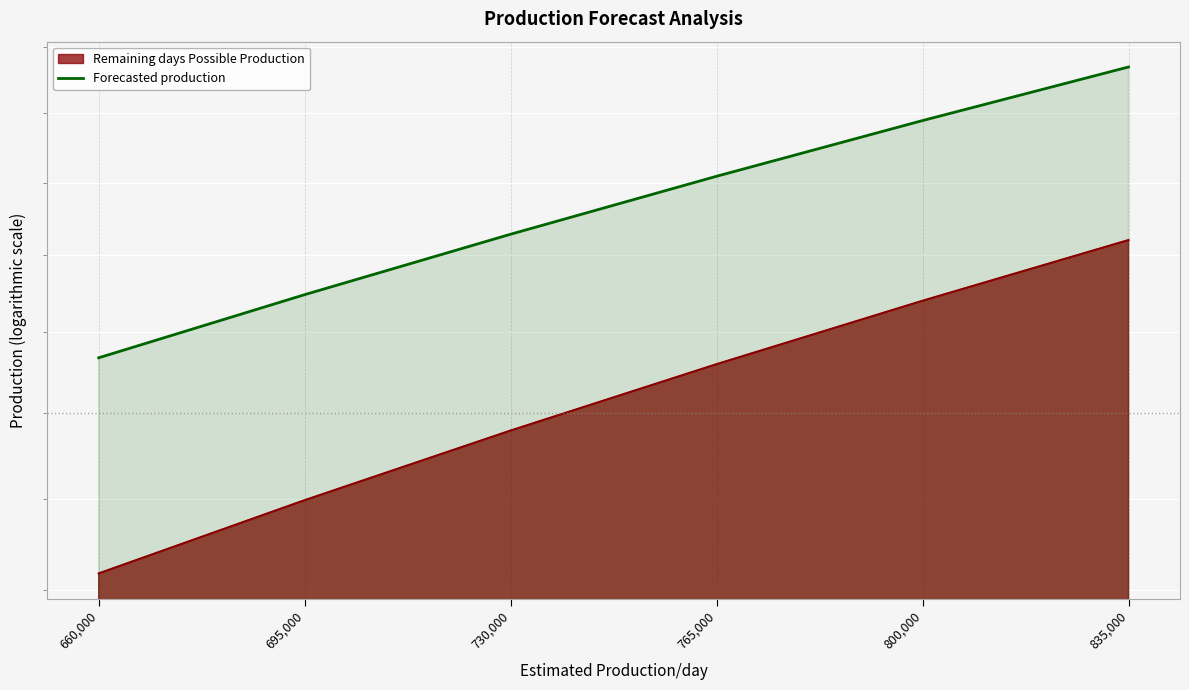

At which category does the chart reach its minimum across all series?

660,000